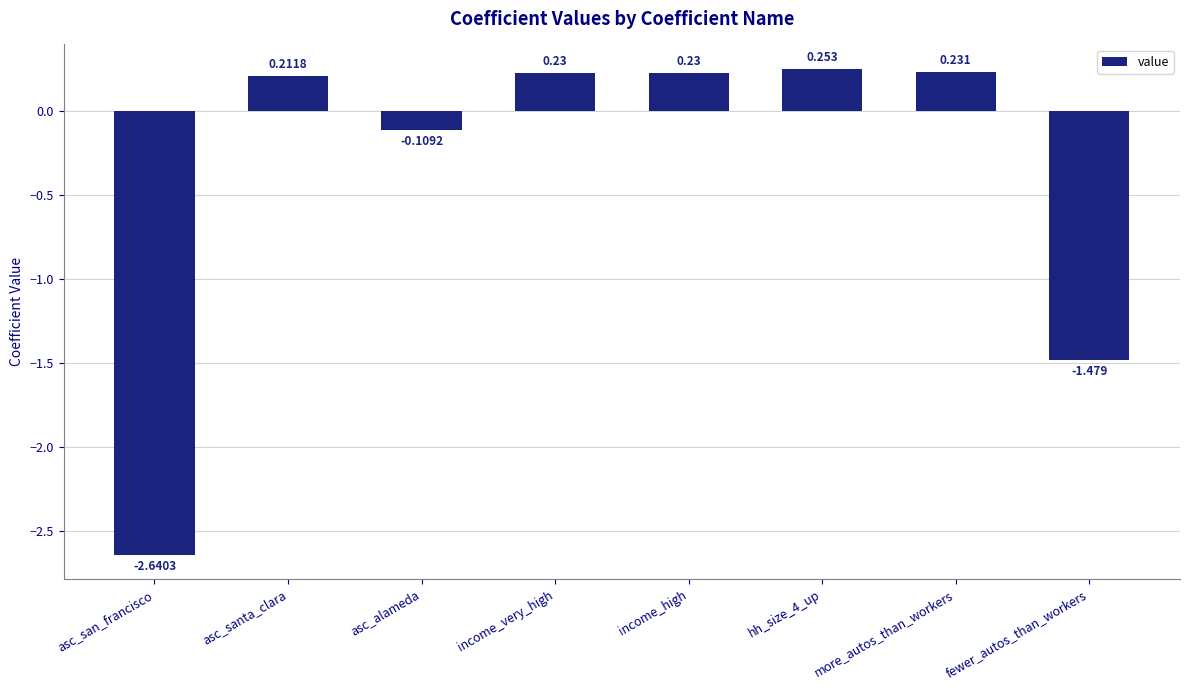

What position from the left is income_high?

5